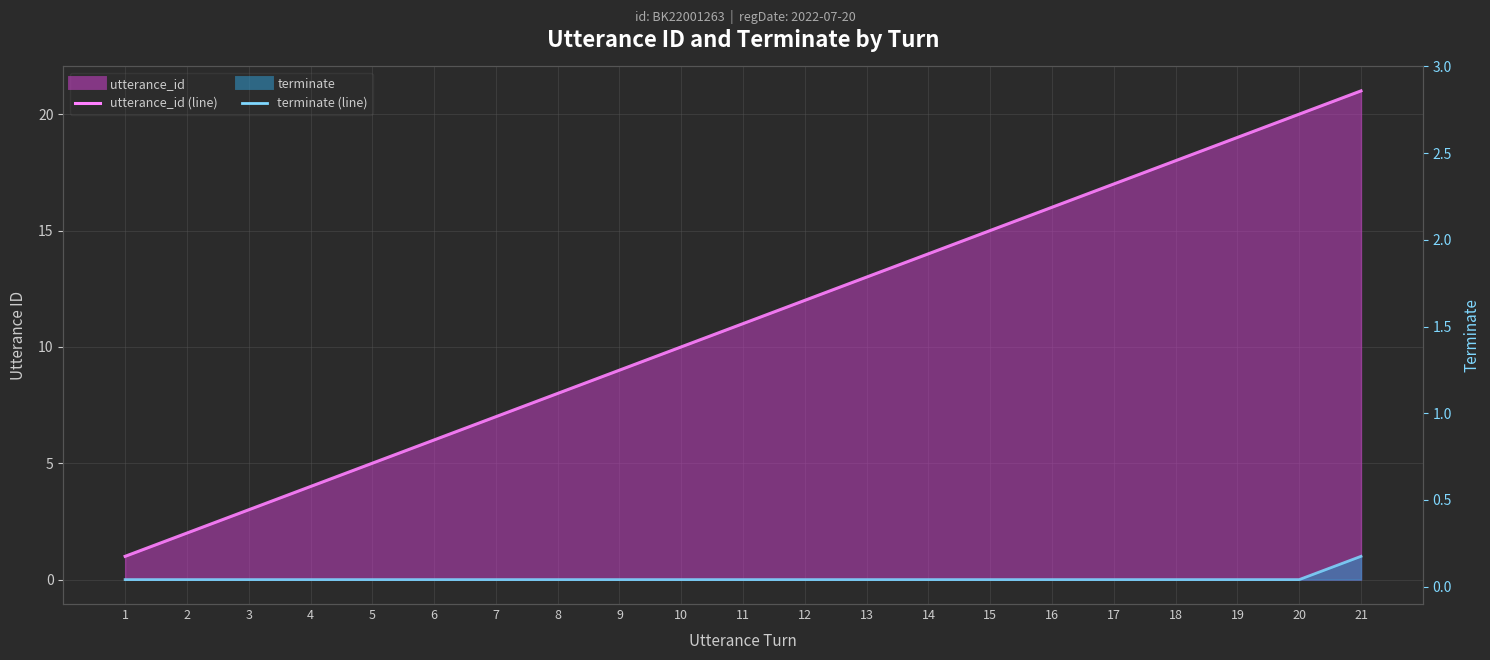

True or false: terminate (line) has more than 0 interior local peaks.

False